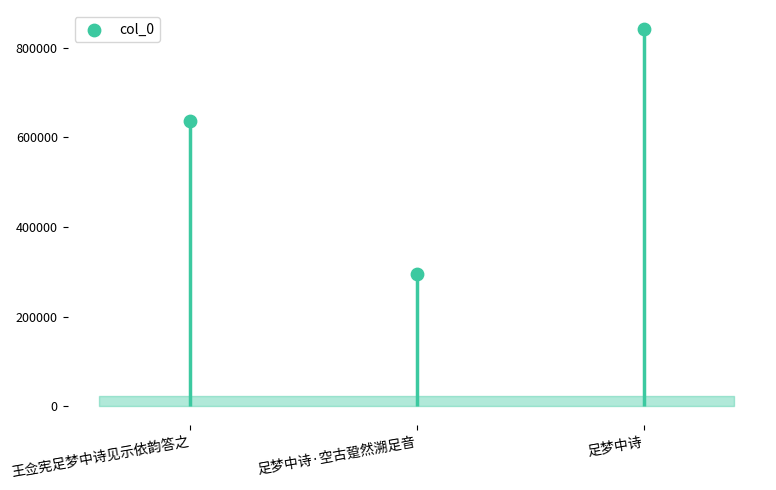

Which has a higher value, 足梦中诗·空古跫然溯足音 or 足梦中诗?

足梦中诗